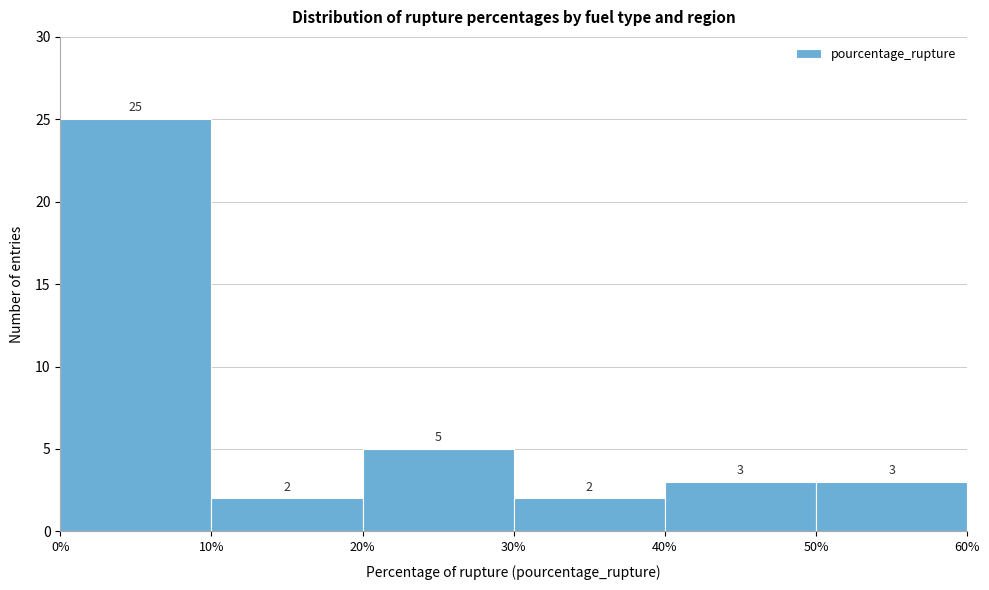

Over which range of the x-axis is the bar tallest?

0% to 10%